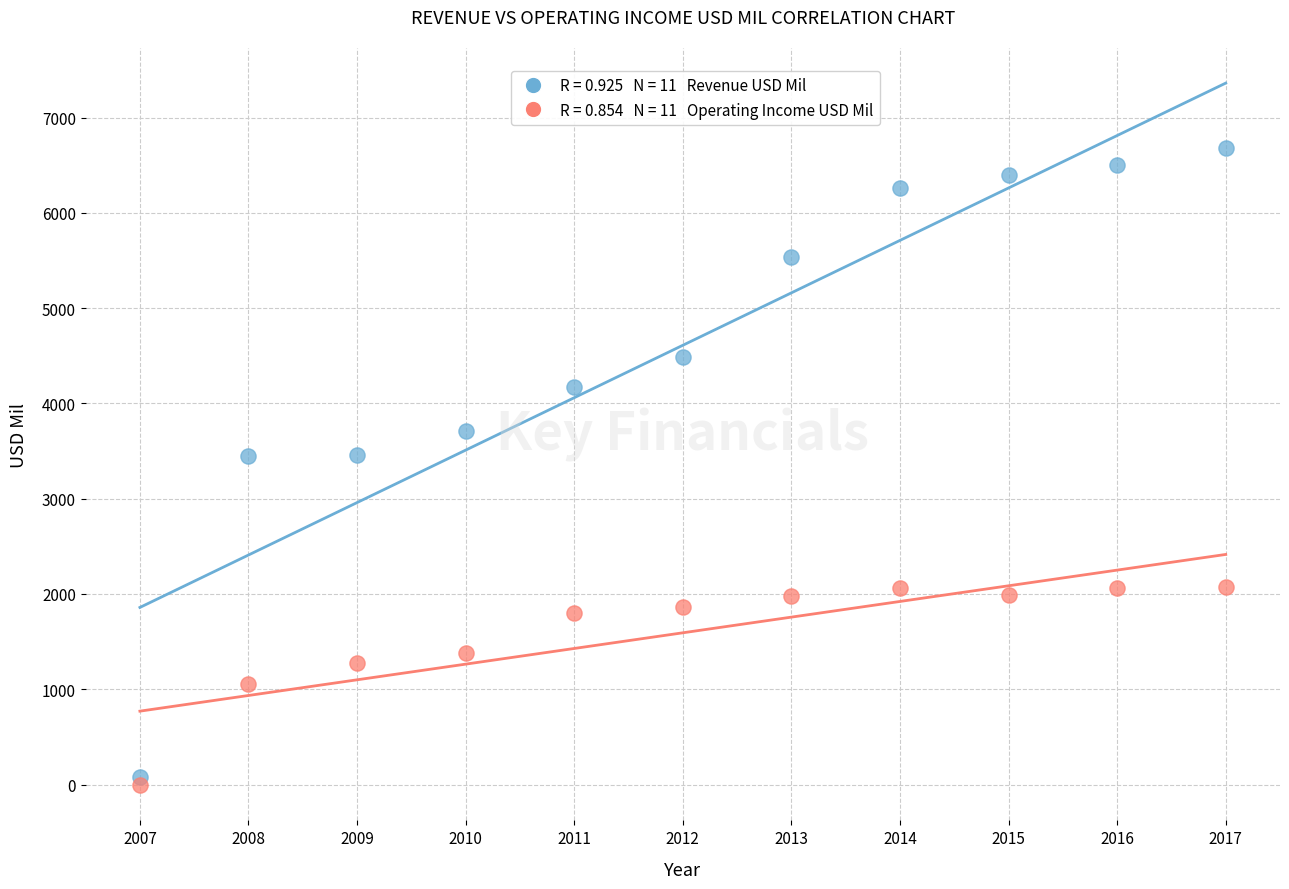

Across all data points, what is the range of X values (max minus min)?

10